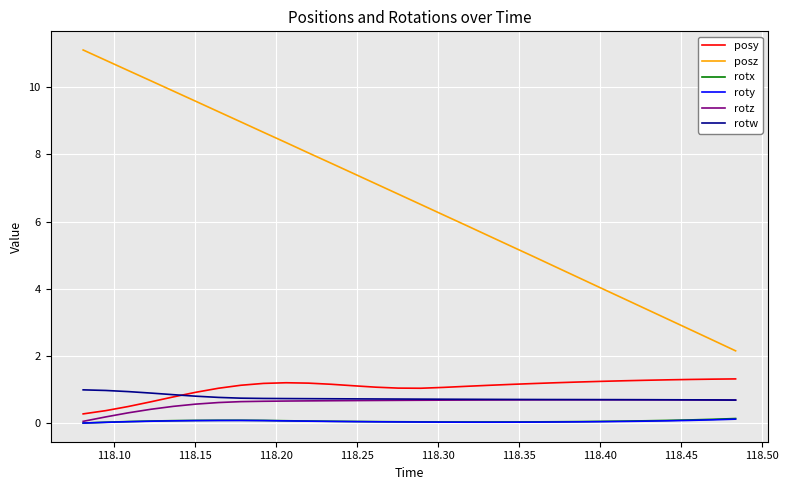

True or false: rotx and posy intersect in this chart.

False